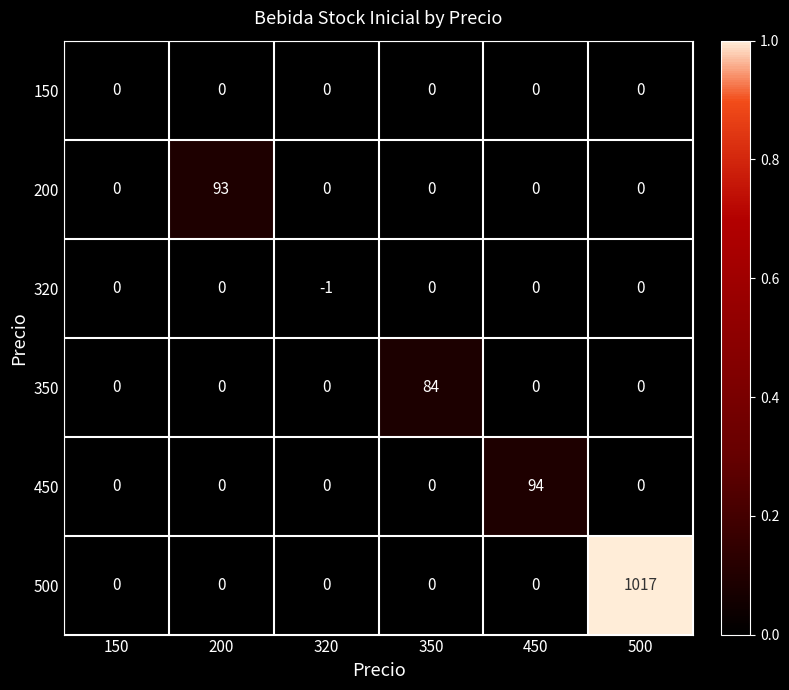

What is the sum of all 200 values?

93